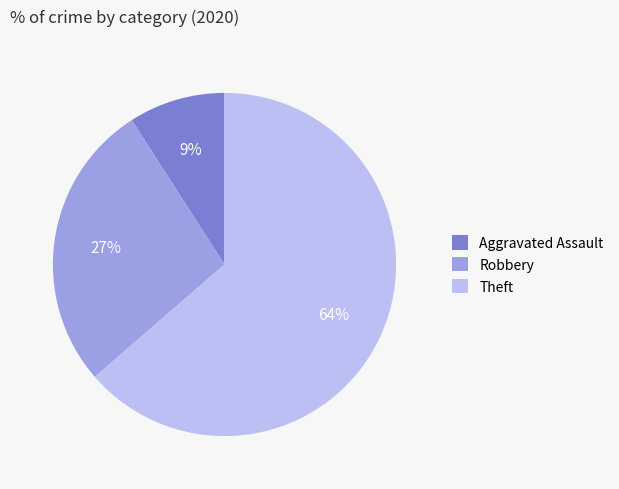

What is the smallest slice in the pie chart?

Aggravated Assault